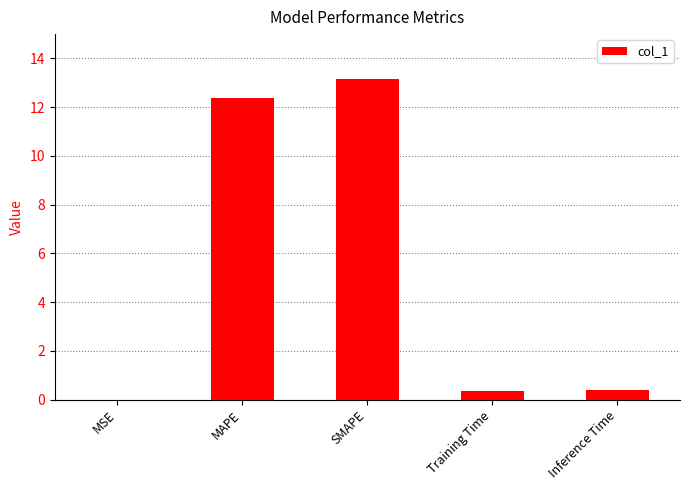

Read the value at SMAPE.

13.2